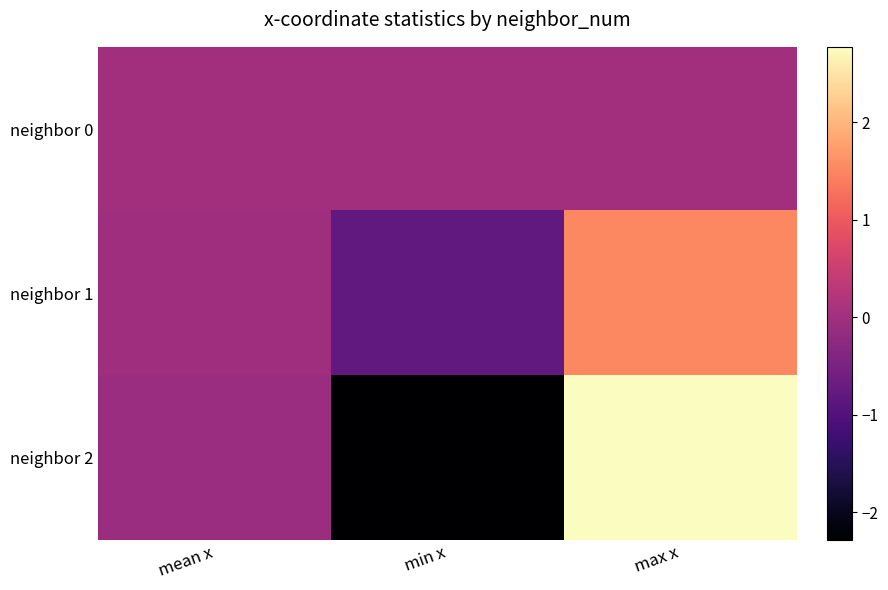

Reading right to left, list all the values displayed in this chart.

neighbor 0: max x=0.0	min x=0.0	mean x=0.0
neighbor 1: max x=1.5	min x=-0.8	mean x=-0.0
neighbor 2: max x=2.8	min x=-2.3	mean x=-0.1